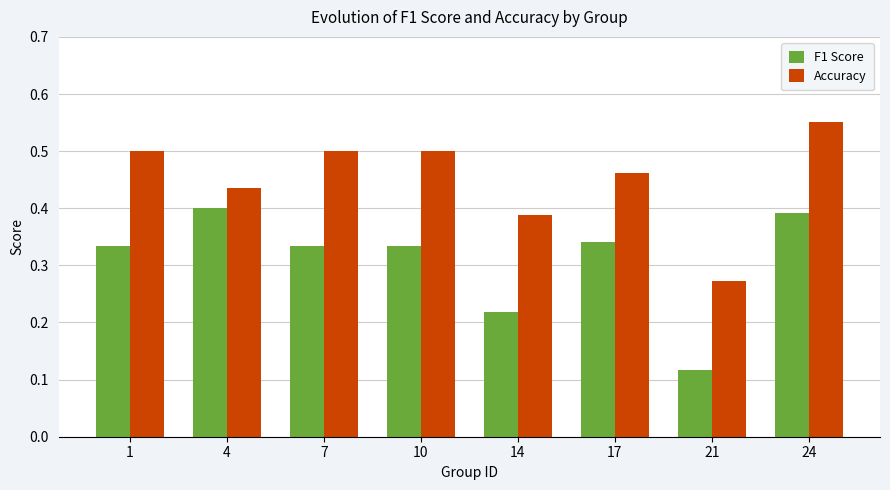

At which category is the sum across all series the highest?

24